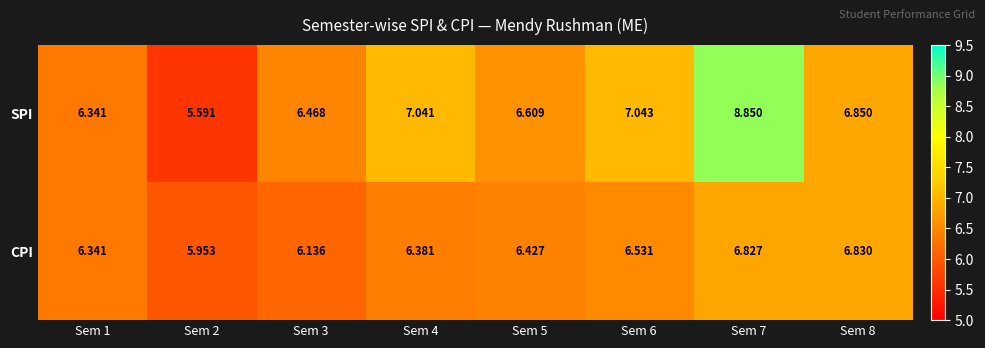

Is the value of CPI at Sem 5 greater than the value of SPI at Sem 7?

No